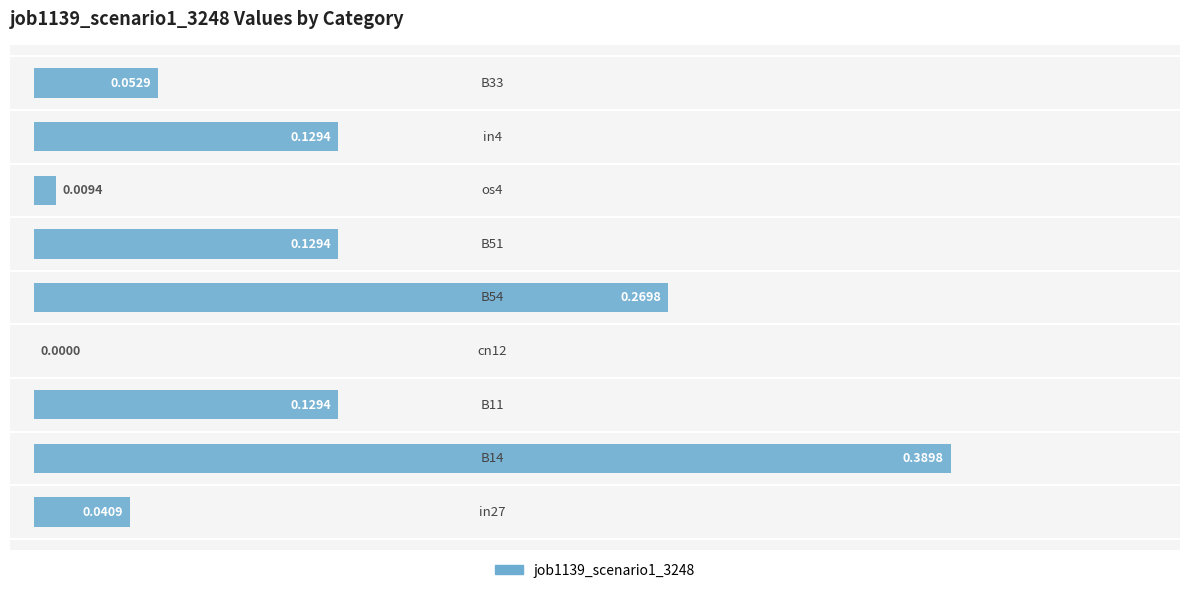

What is the sum of all values?

1.2